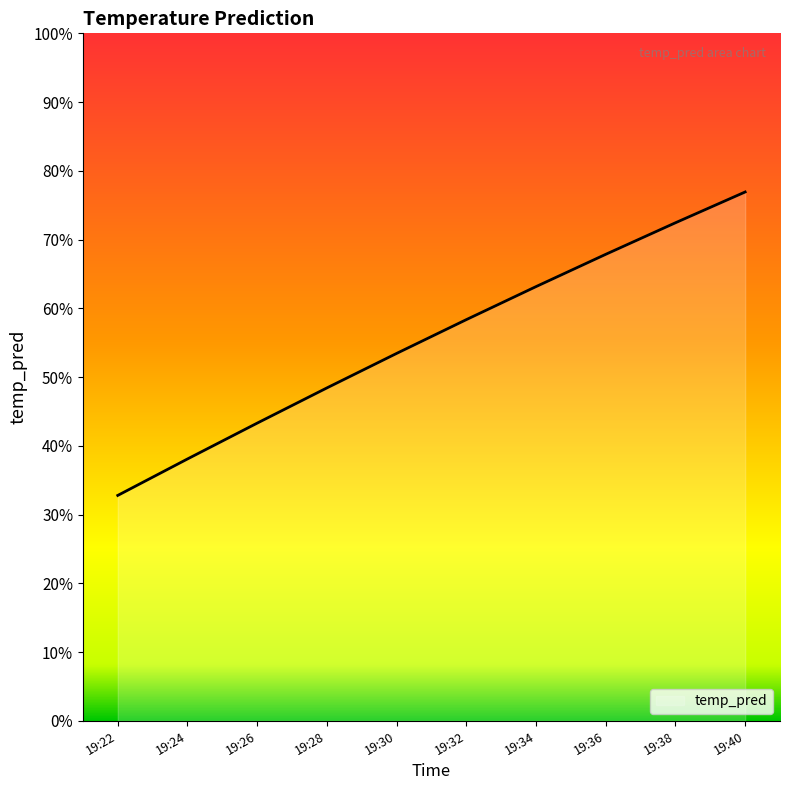

Reading right to left, transcribe all the data shown in this chart.

19:40=0.8	19:38=0.7	19:36=0.7	19:34=0.6	19:32=0.6	19:30=0.5	19:28=0.5	19:26=0.4	19:24=0.4	19:22=0.3